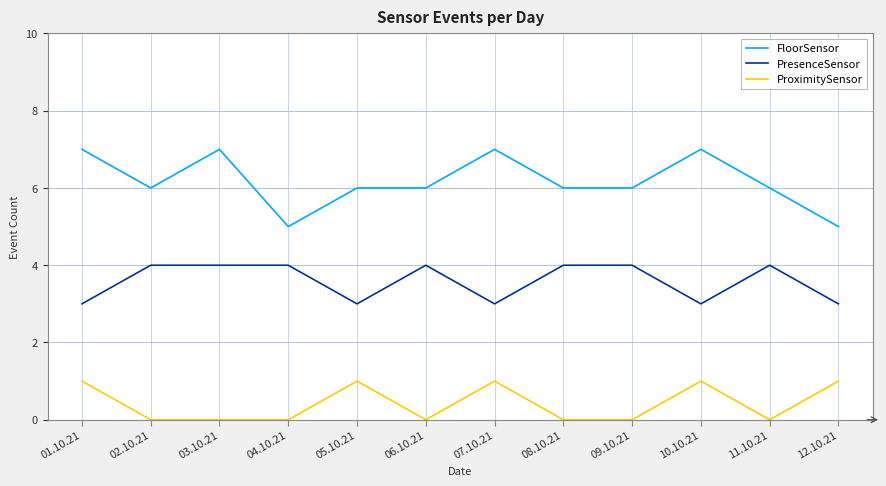

What position from the left is 11.10.21?

11